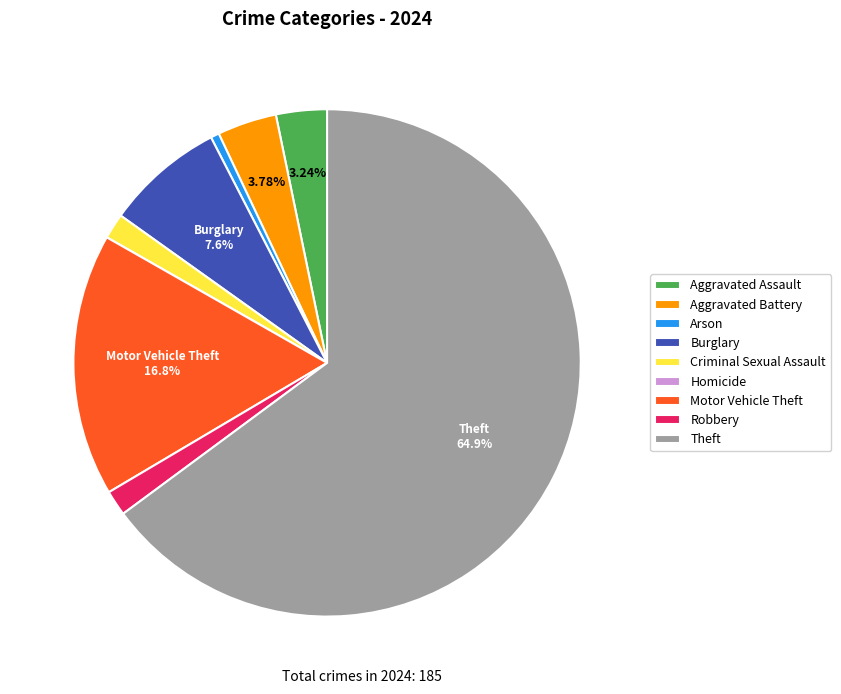

Between Aggravated Assault and Aggravated Battery, which is larger?

Aggravated Battery